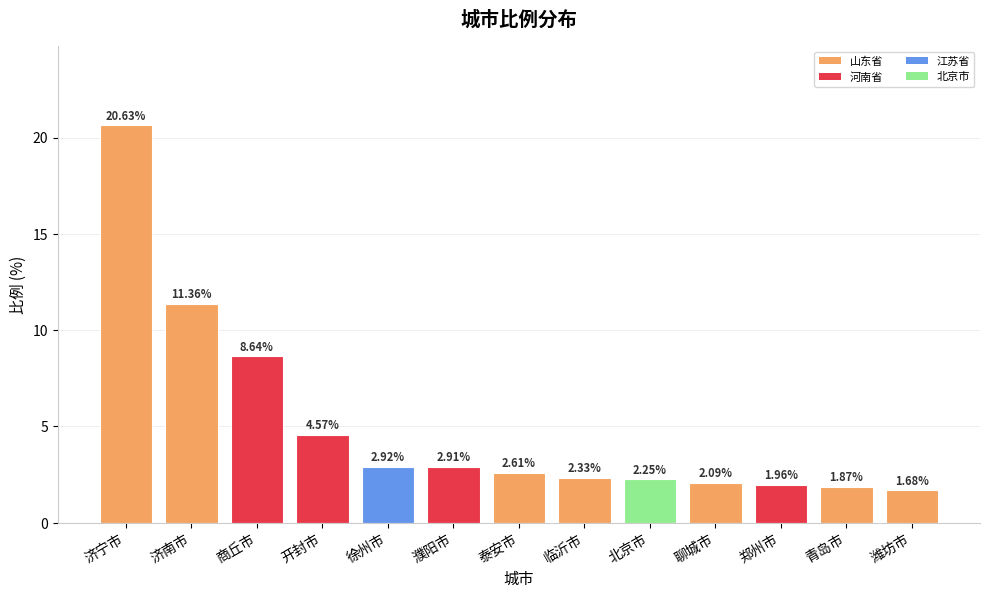

What is the label of the 10th bar from the right?

开封市